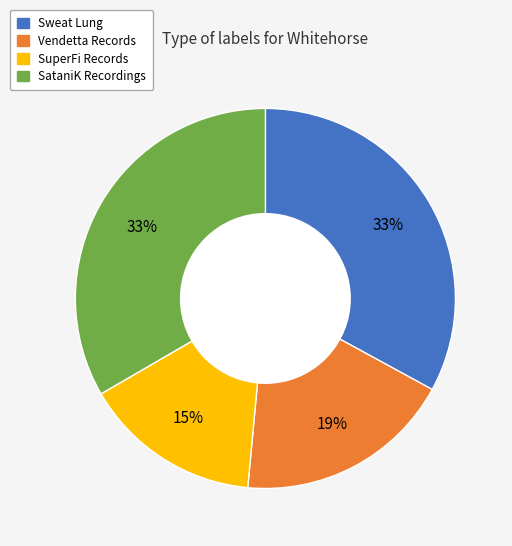

Between SataniK Recordings and SuperFi Records, which is larger?

SataniK Recordings